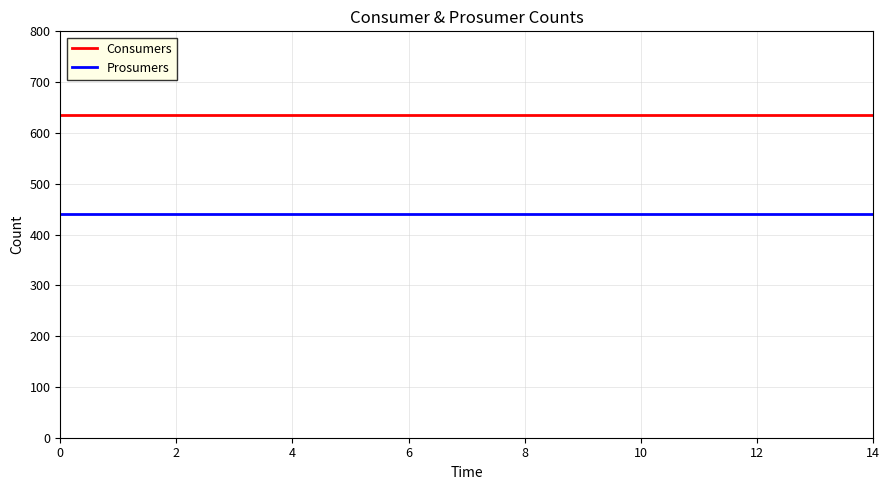

Which series has the largest total across all categories?

Consumers